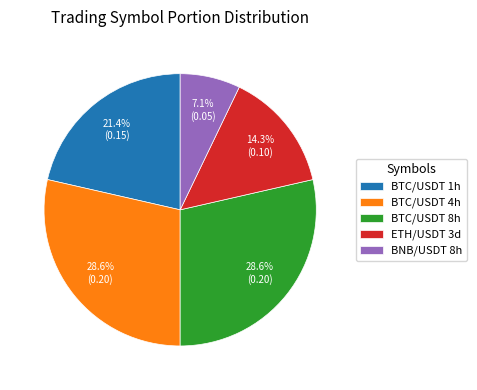

To the nearest percent, what percentage of the pie is BTC/USDT 4h?

29%